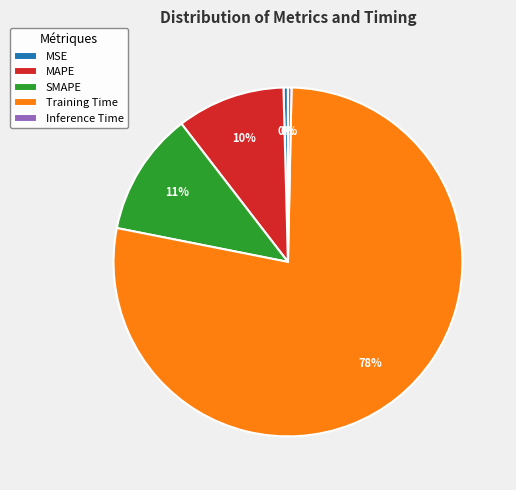

How many segments does this pie chart have?

5